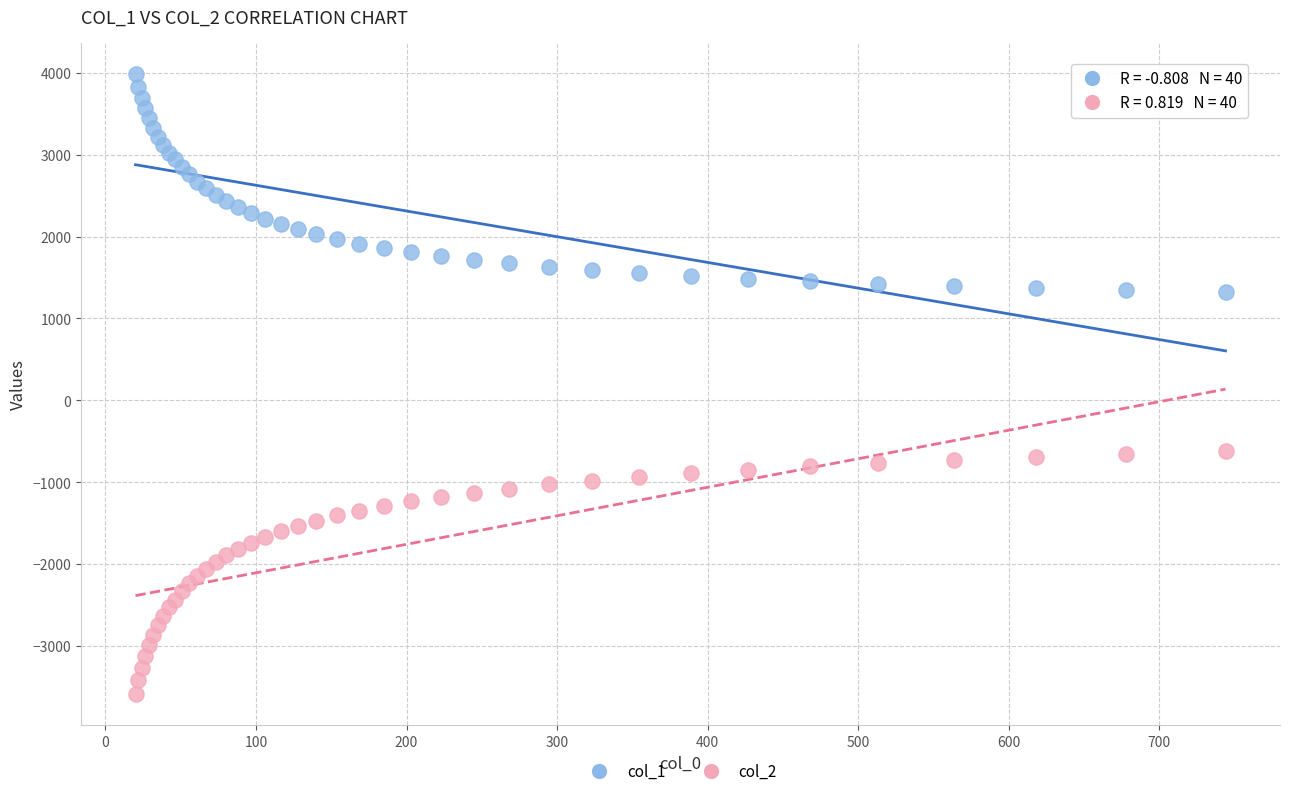

What is the X range (max minus min) for the scatter plot?

723.9